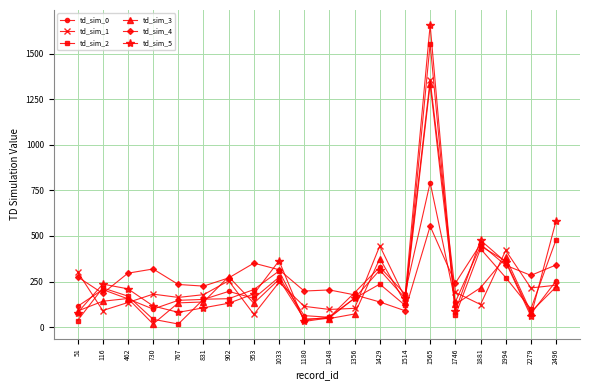

Which series has the largest range (max minus min)?

td_sim_5